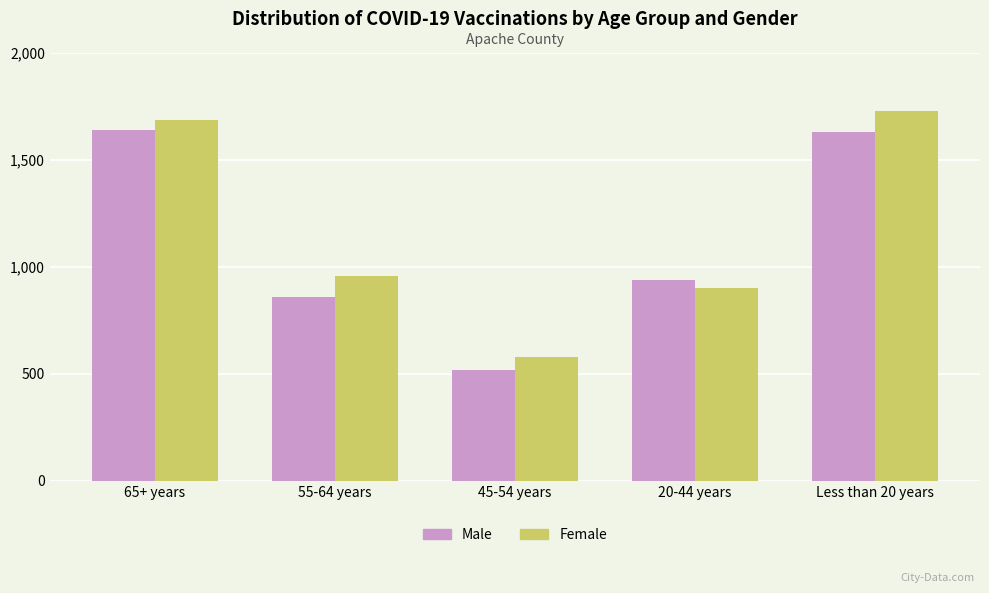

What value does the Male series have at 65+ years, to the nearest 10?

1640